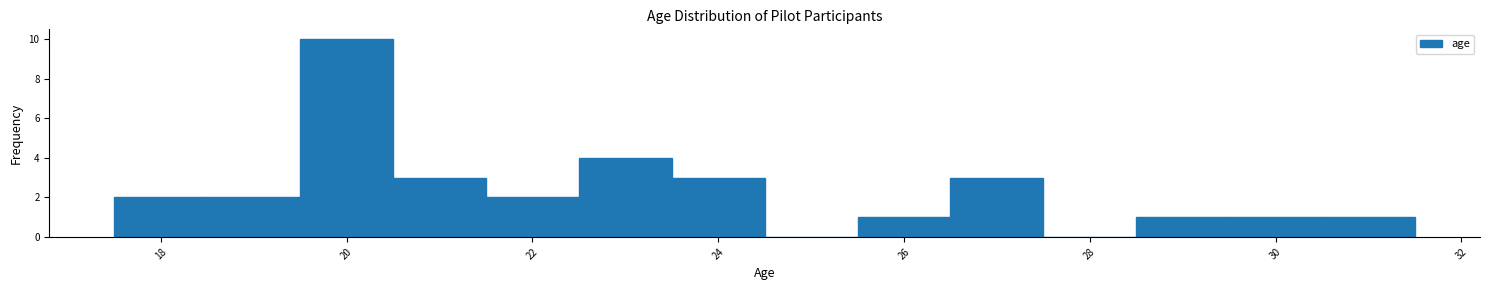

Reading left to right, list every bar in this chart as the range it spans on the x-axis followed by its height. Neither the bar edges nor the heights are printed on the chart, so give them approximately, as read against the axes.

17.5 to 18.5: 2
18.5 to 19.5: 2
19.5 to 20.5: 10
20.5 to 21.5: 3
21.5 to 22.5: 2
22.5 to 23.5: 4
23.5 to 24.5: 3
24.5 to 25.5: 0
25.5 to 26.5: 1
26.5 to 27.5: 3
27.5 to 28.5: 0
28.5 to 29.5: 1
29.5 to 30.5: 1
30.5 to 31.5: 1